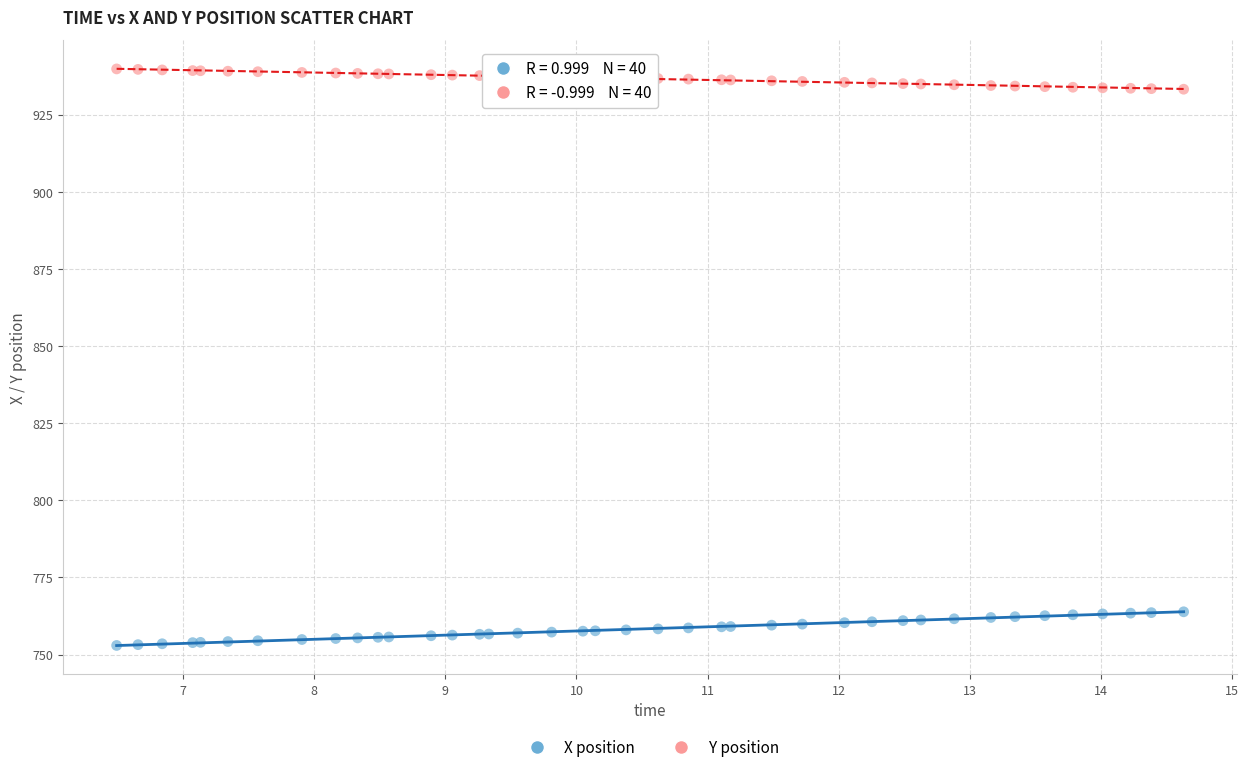

Which series reaches the maximum Y coordinate?

Y position